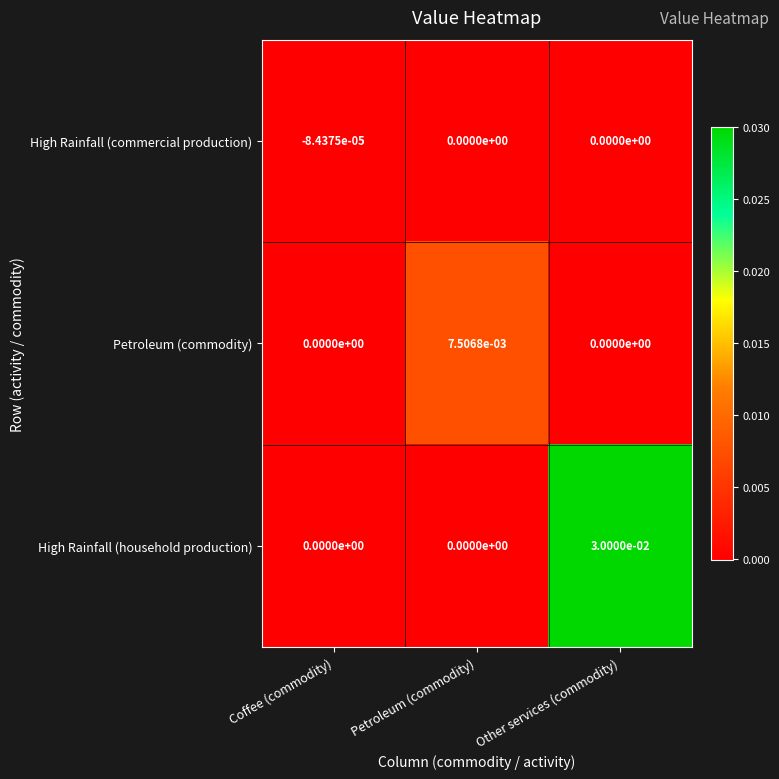

Which series changed the most between Coffee (commodity) and Other services (commodity)?

High Rainfall (household production)